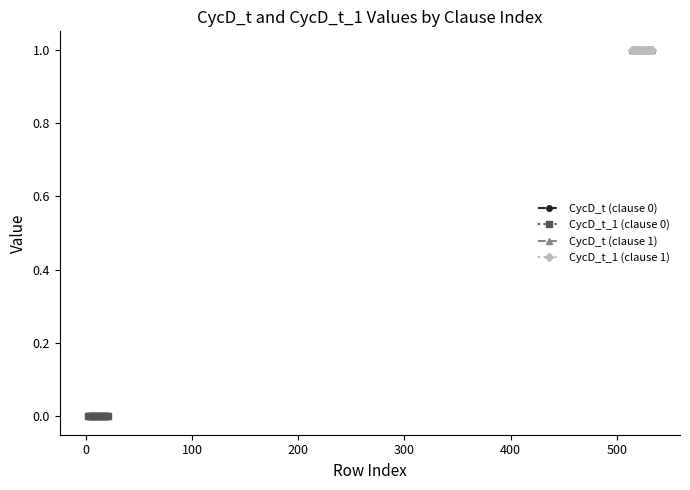

Is it true that CycD_t (clause 0) equals 0 at 500?

True